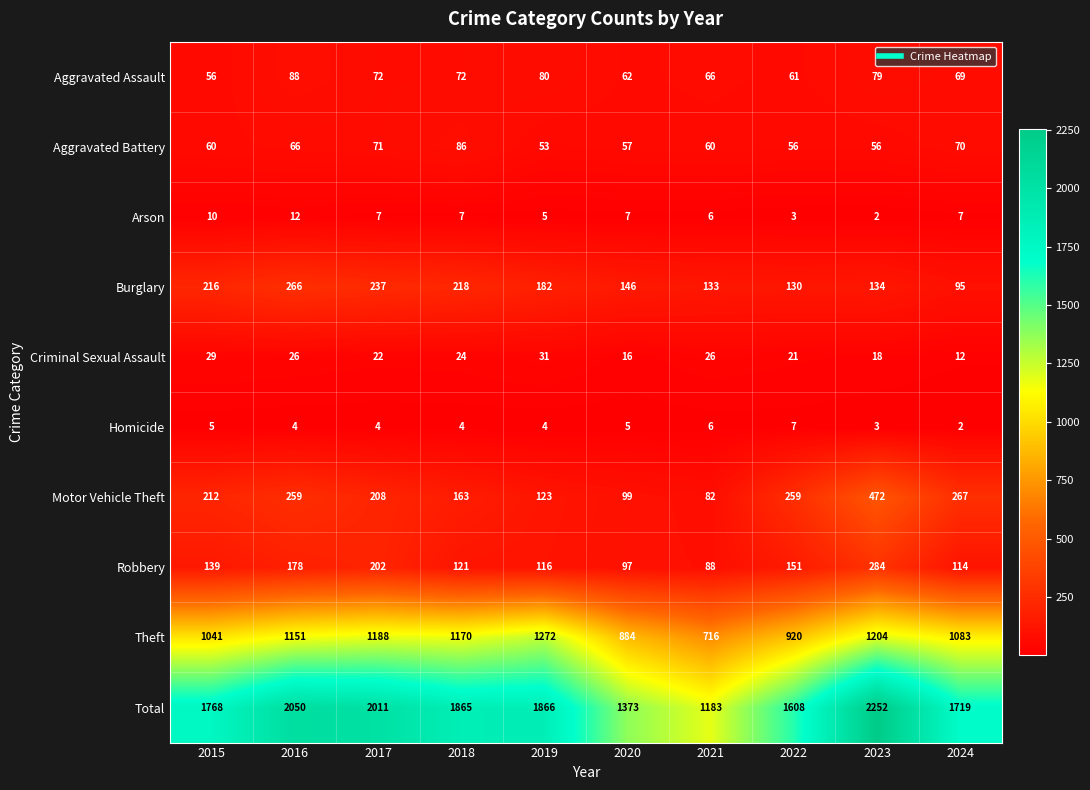

What is the greatest value displayed?

2252